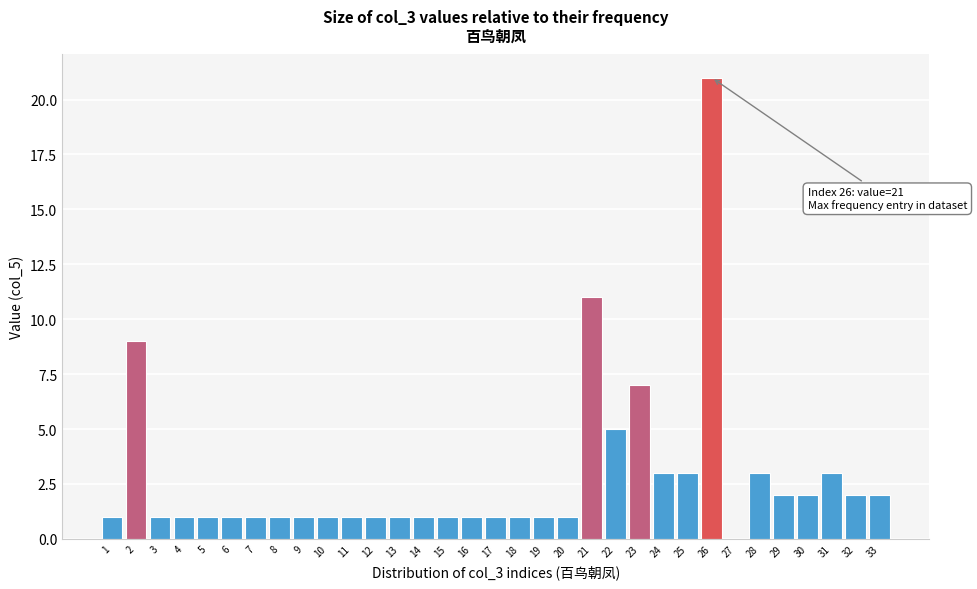

What is the sum of all values?

92